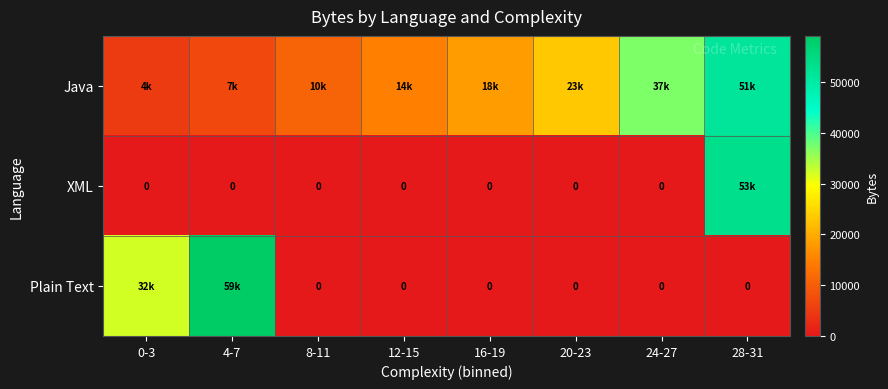

How many values in Plain Text are above zero?

2